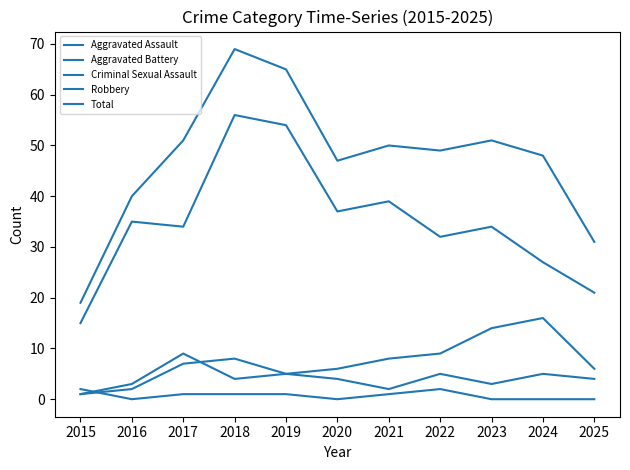

How many lines are shown in the chart?

5